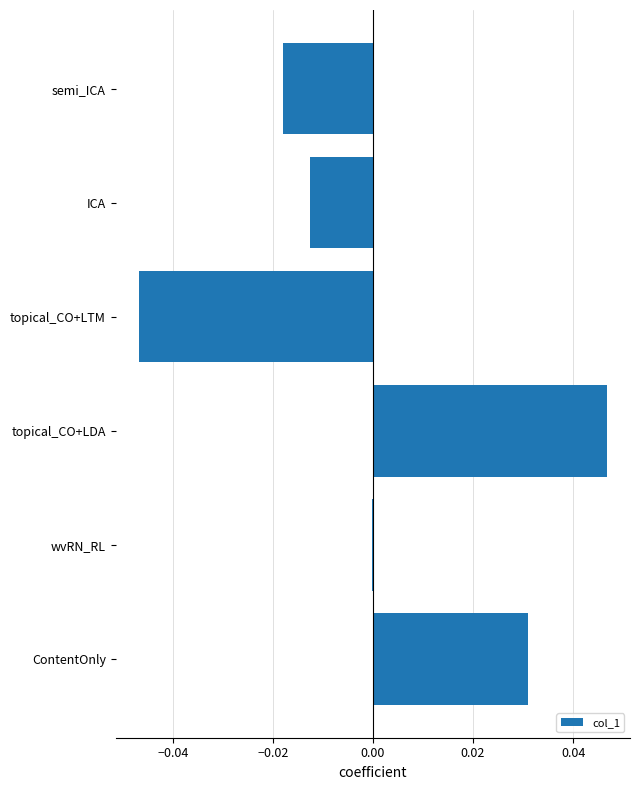

True or false: the data shows 0.0 at topical_CO+LDA.

True